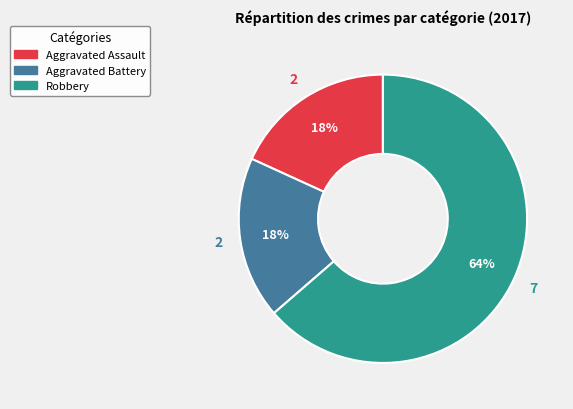

To the nearest percent, what portion does Robbery represent?

64%